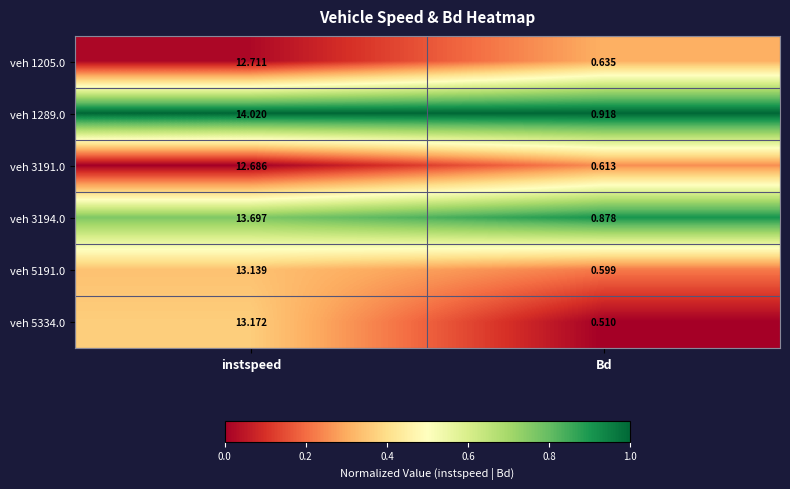

Which label corresponds to the largest value in the chart?

instspeed